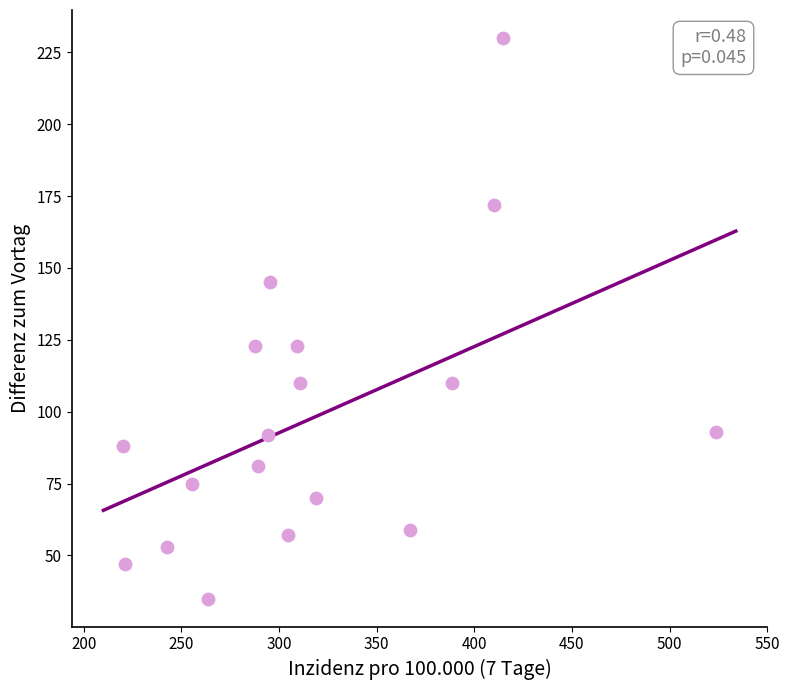

What is the range of Y values (max minus min)?

195